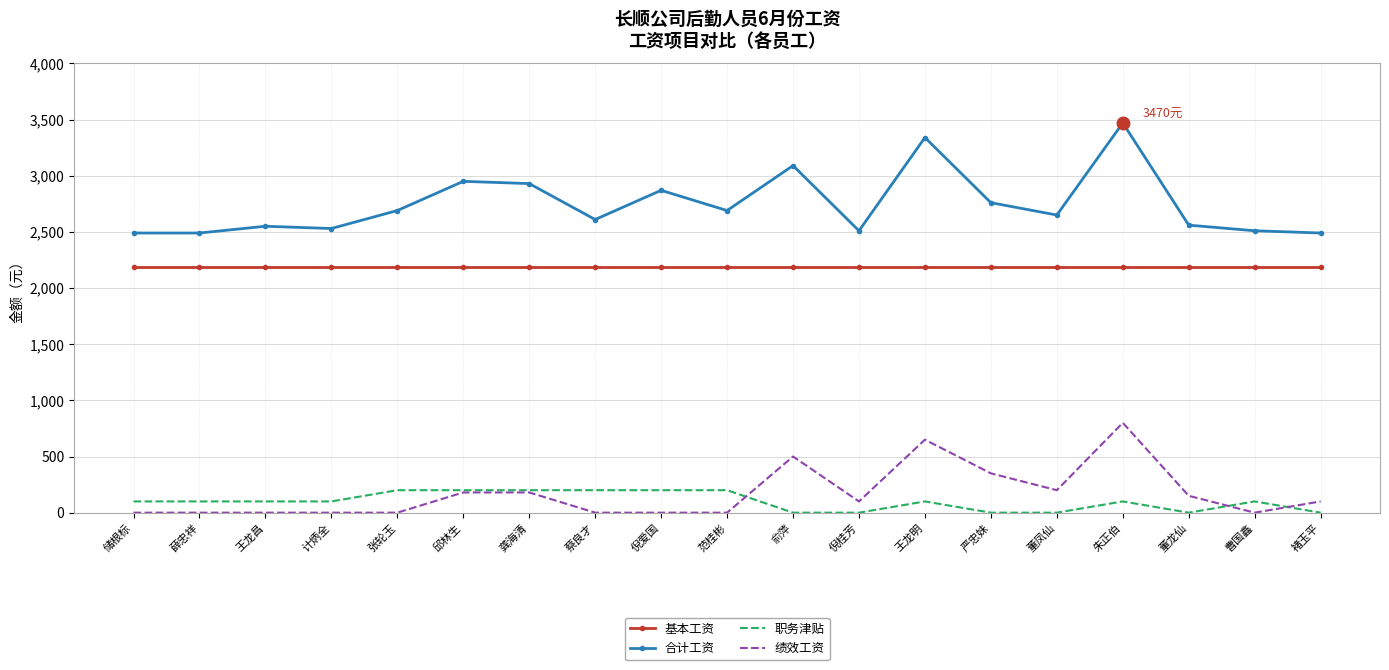

True or false: 职务津贴 has a value of 100 at 朱正伯.

True